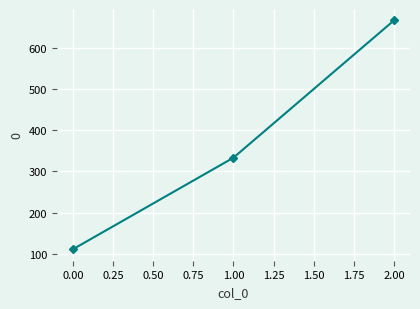

What is the minimum value shown in the chart?

111.1